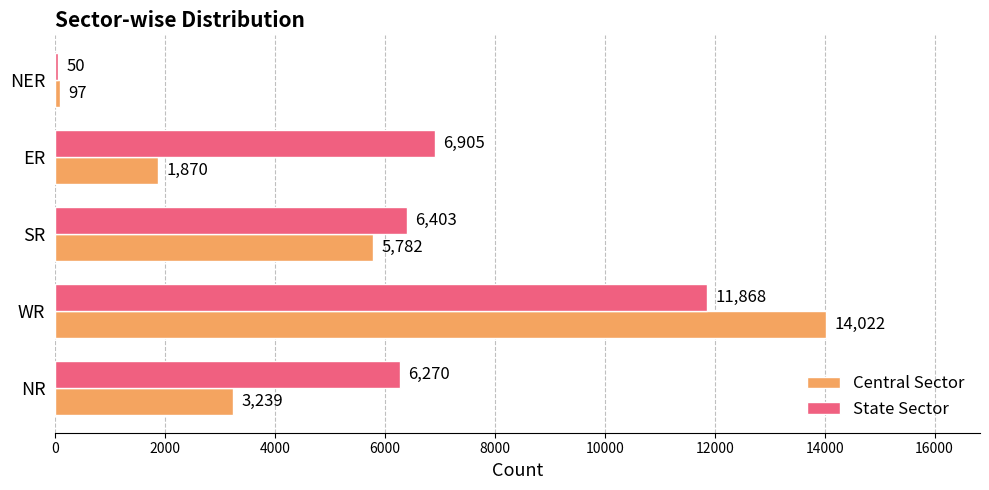

What is the sum of the State Sector values at WR and NER?

11918